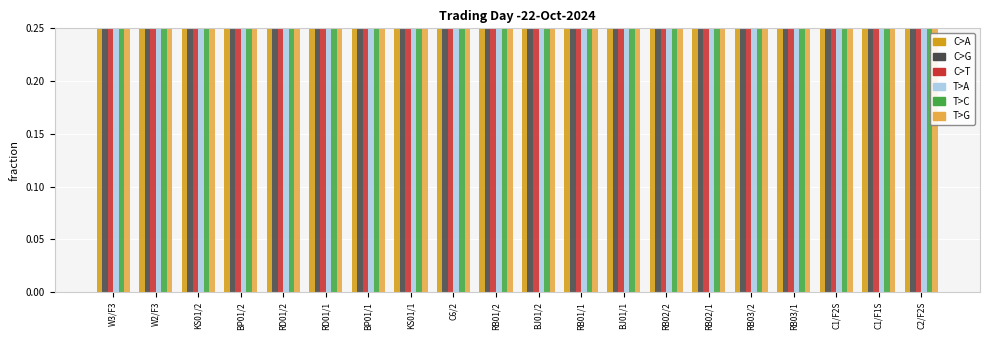

What is the difference between the highest and lowest values at RB03/1?

0.1